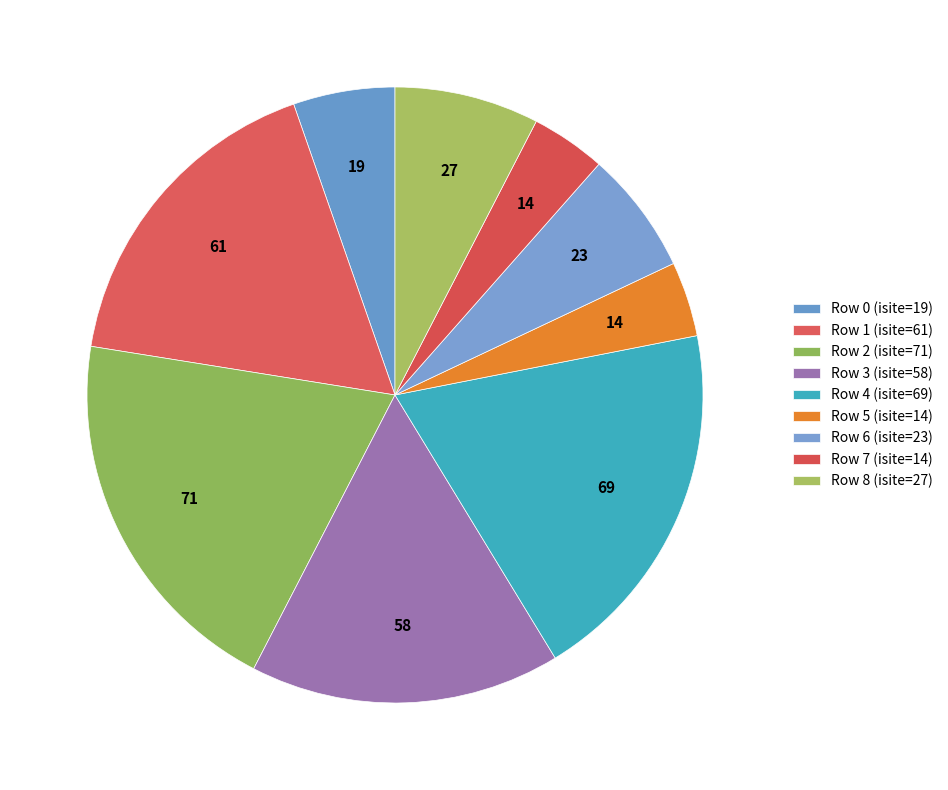

Does Row 6 represent more than half of the total?

No